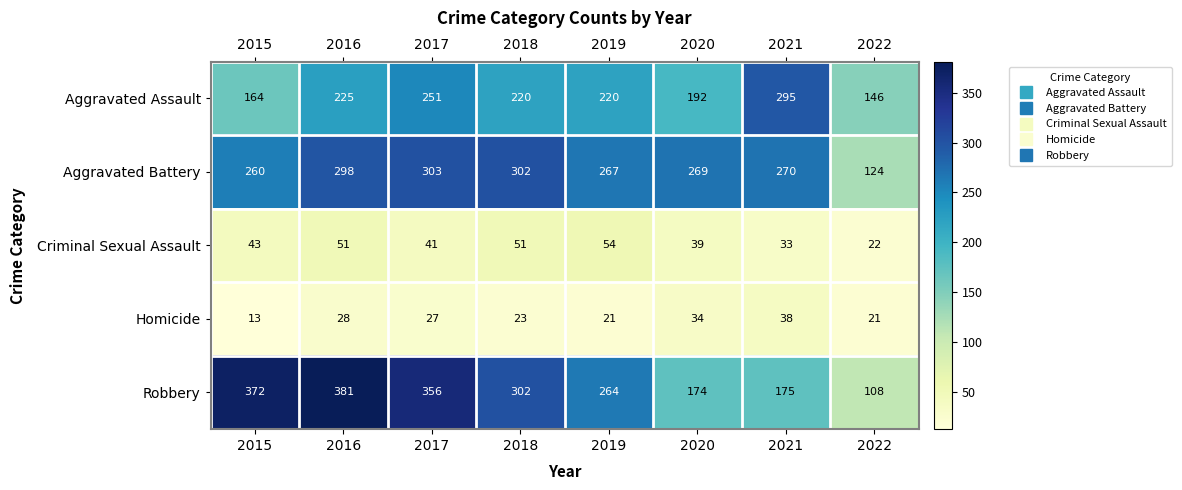

Which series has the largest range (max minus min)?

Robbery